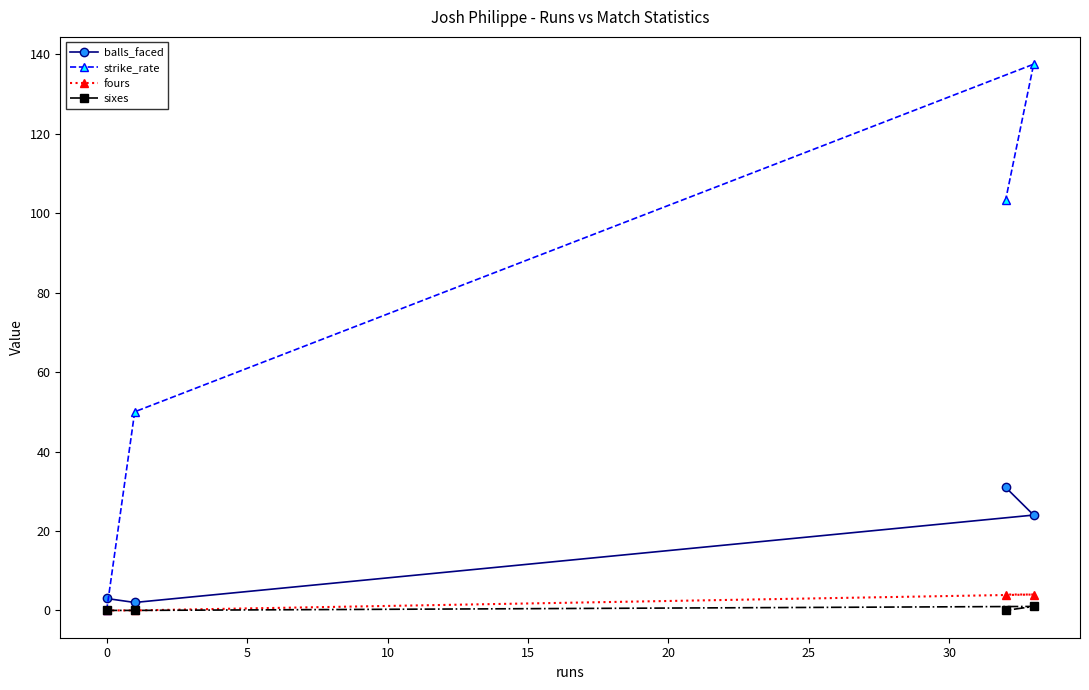

Which series has the largest total across all categories?

strike_rate